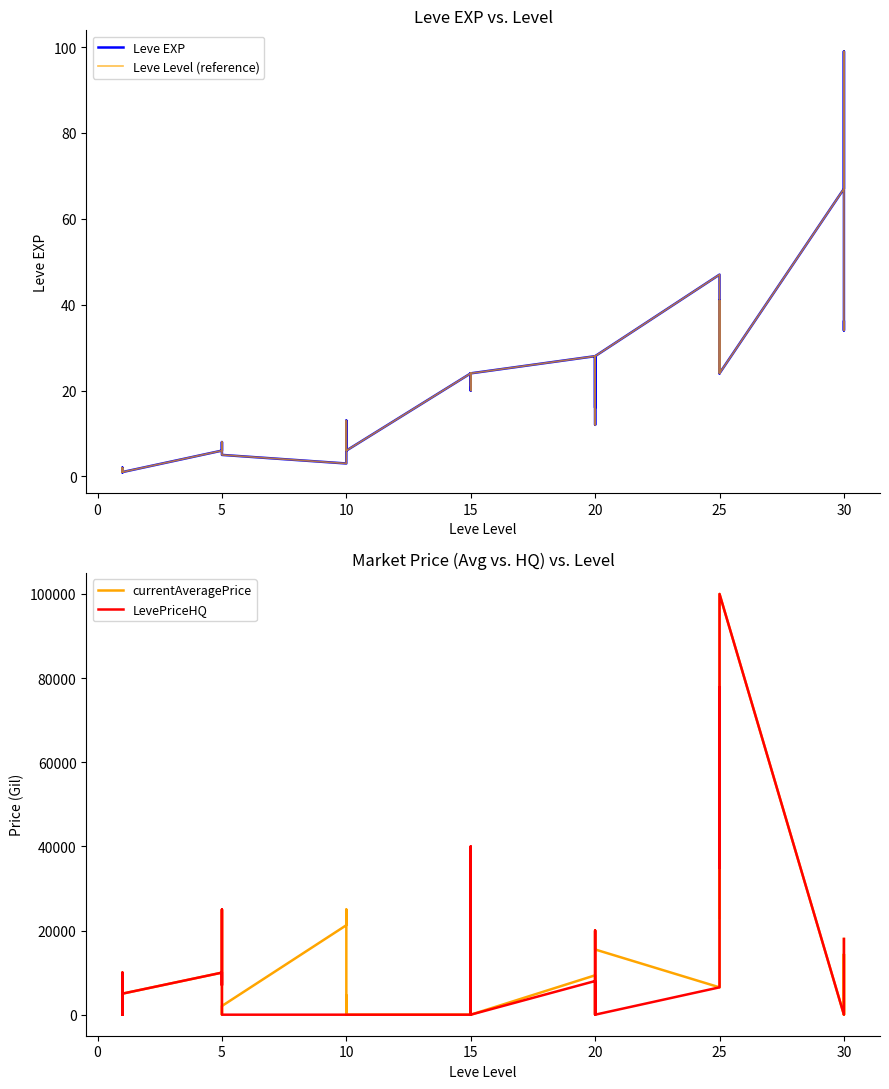

In LevePriceHQ, how many points are lower than both neighbors (excluding endpoints)?

4